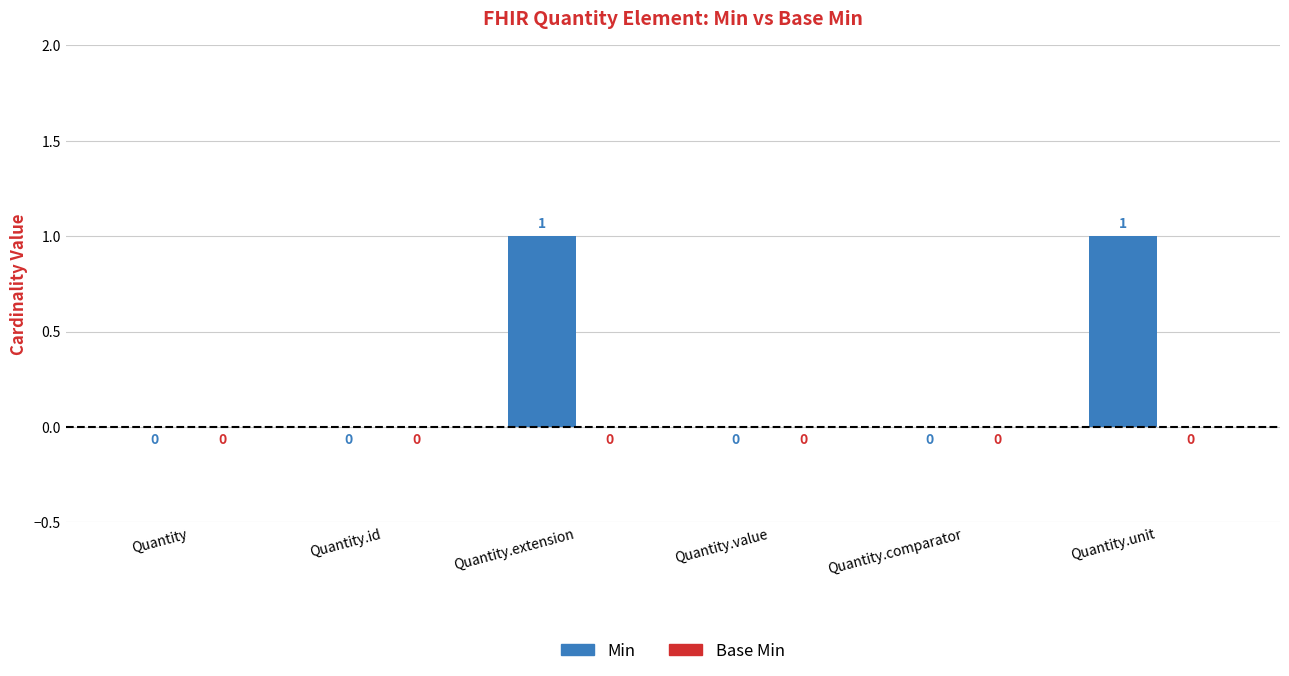

How many values are between 0 and 1?

6